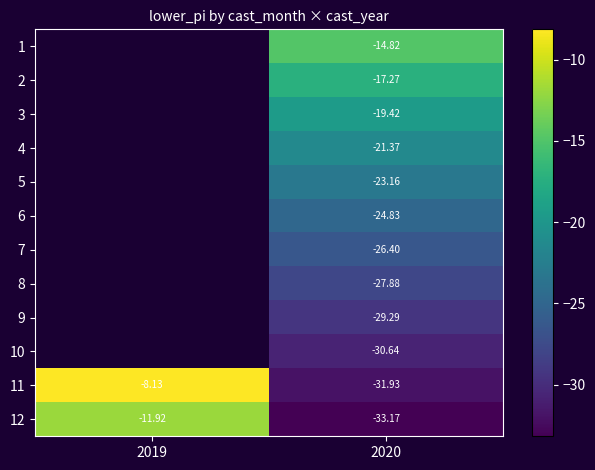

What is the highest value of the 11 series?

-8.1